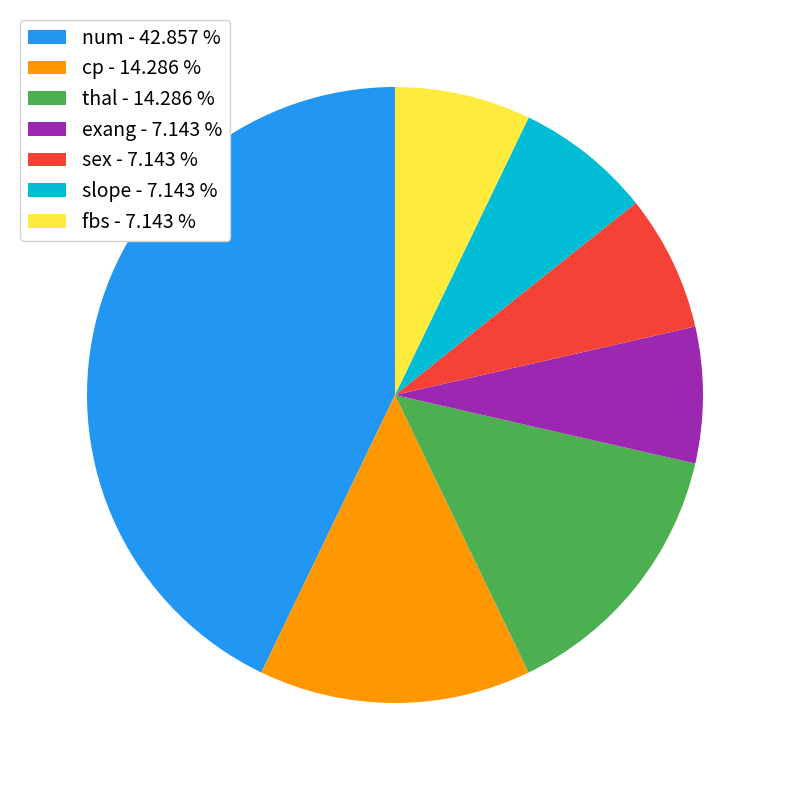

Which slice is the largest?

num